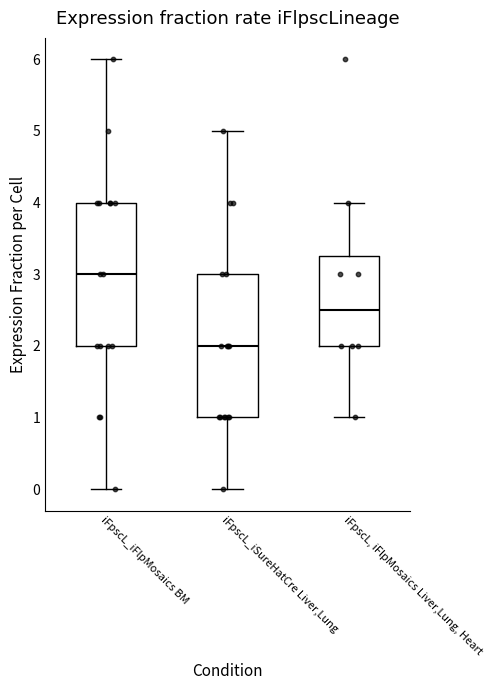

Reading left to right, read every box against the y-axis: the position of its median line, the range the box covers, and the ends of its whiskers. The values are not printed on the chart, so give them approximately, as read against the axis.

iFpscL_iFlpMosaics BM: median 3.0, box 2.0 to 4.0, whiskers 0.0 to 6.0
iFpscL_iSureHatCre Liver,Lung: median 2.0, box 1.0 to 3.0, whiskers 0.0 to 5.0
iFpscL, iFlpMosaics Liver,Lung, Heart: median 2.5, box 2.0 to 3.3, whiskers 1.0 to 4.0